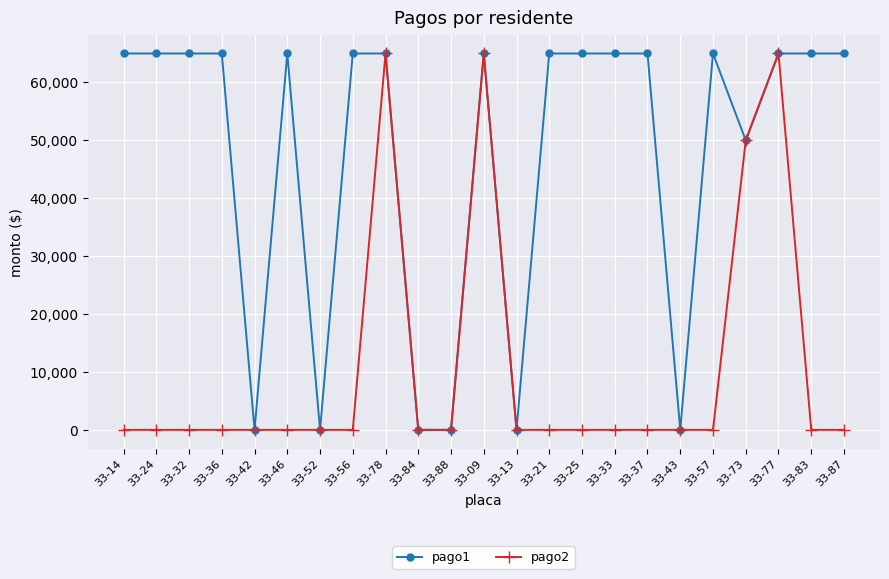

Which series has the largest total across all categories?

pago1